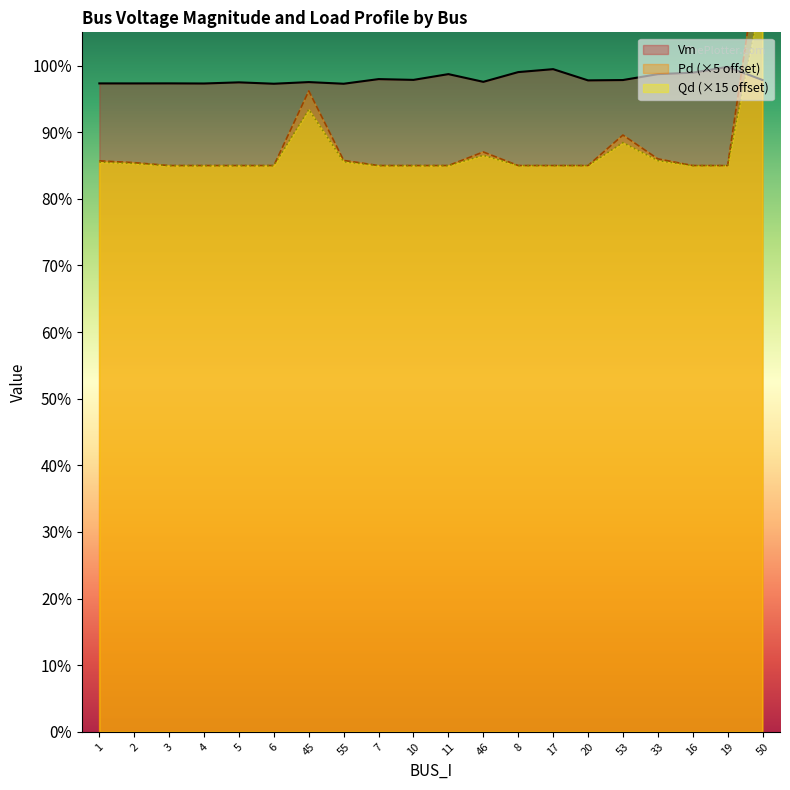

What is the sum of the Vm values at 10 and 20?

2.0